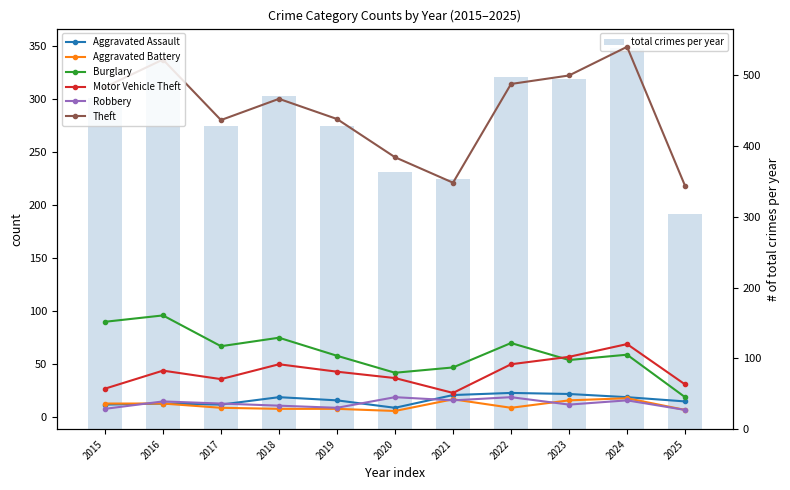

Where does the Burglary series first go above 59?

2015